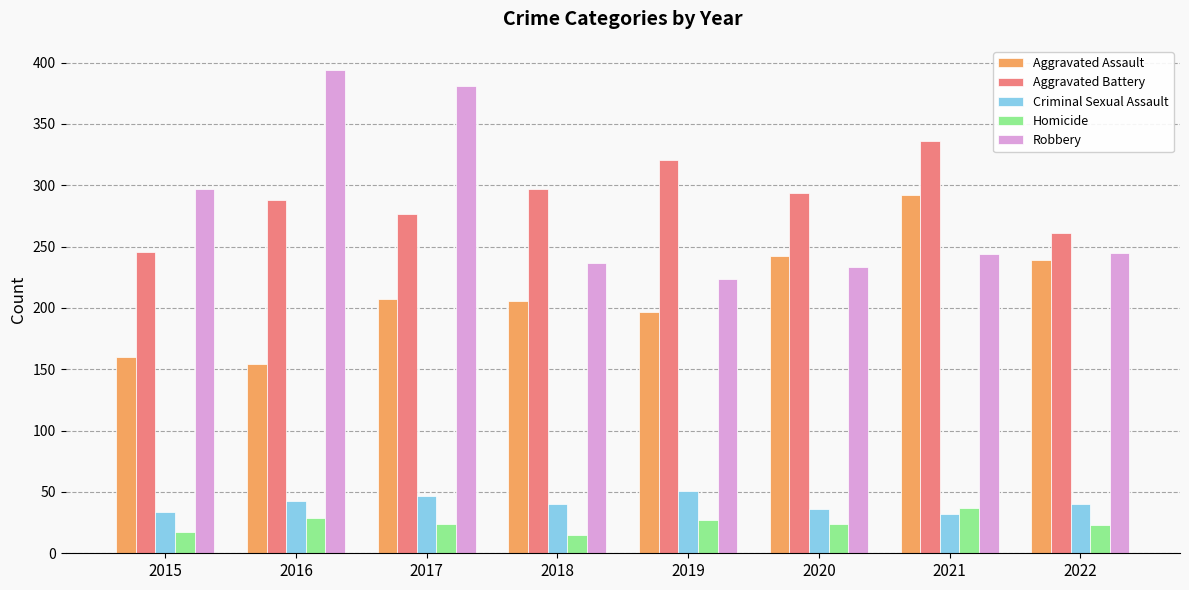

Are the bars grouped side by side (vs. stacked)?

Yes